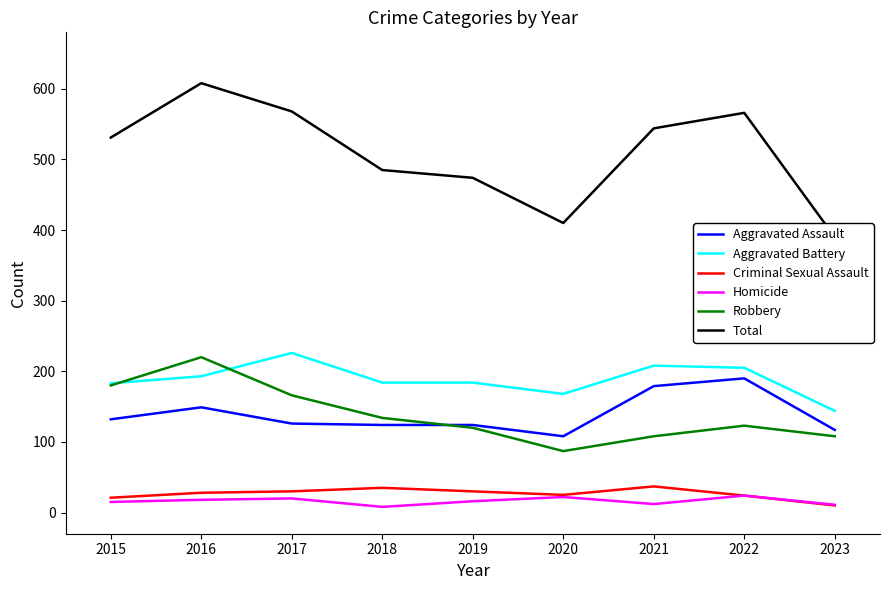

How many values in the Homicide series are below 16?

4